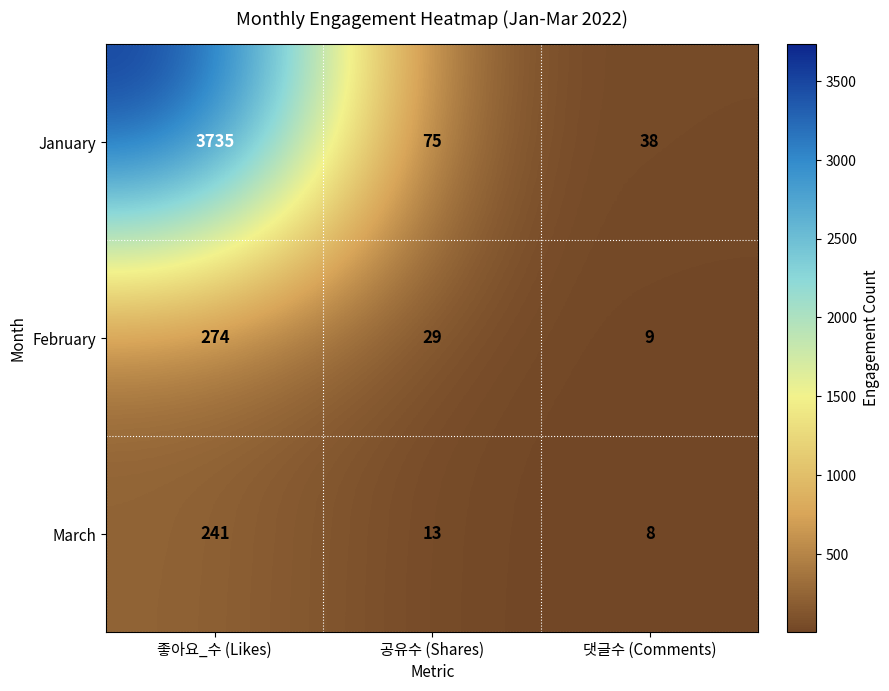

How many distinct data groups are displayed?

3